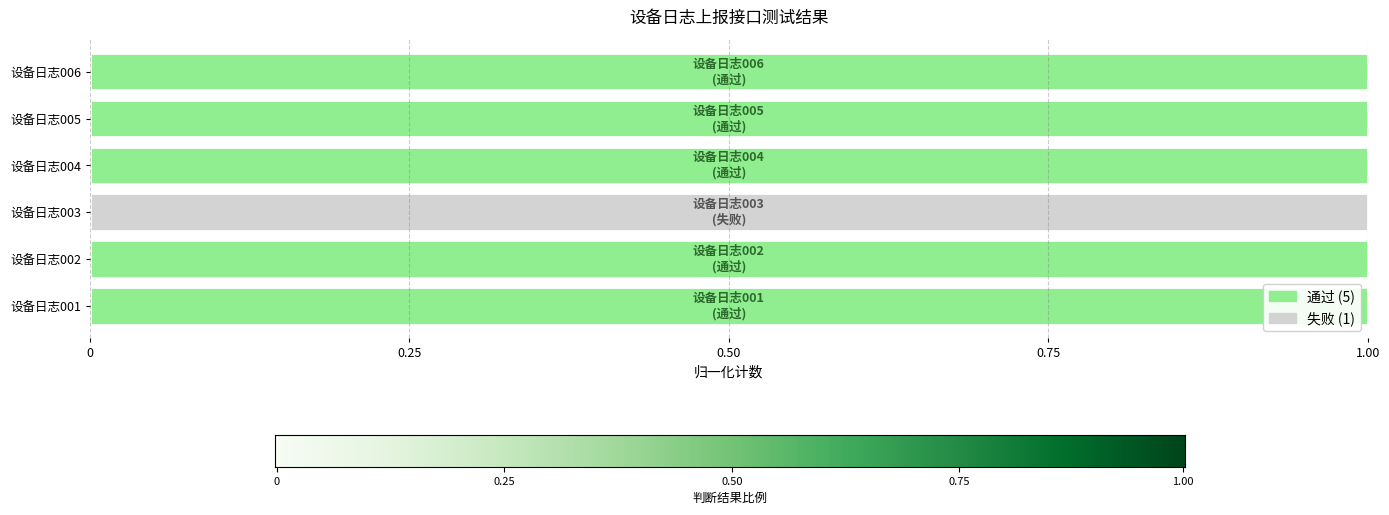

What are all the series names shown in the legend?

通过, 失败